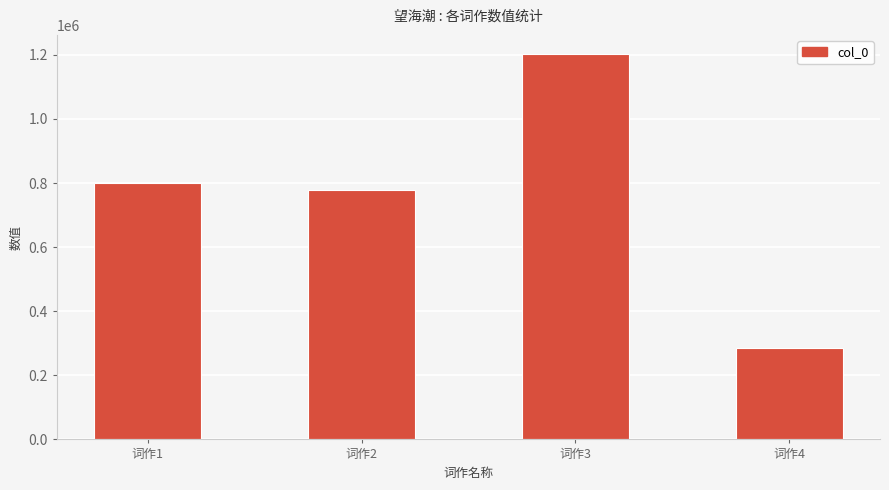

List the labels in order of value, smallest first.

词作4, 词作2, 词作1, 词作3